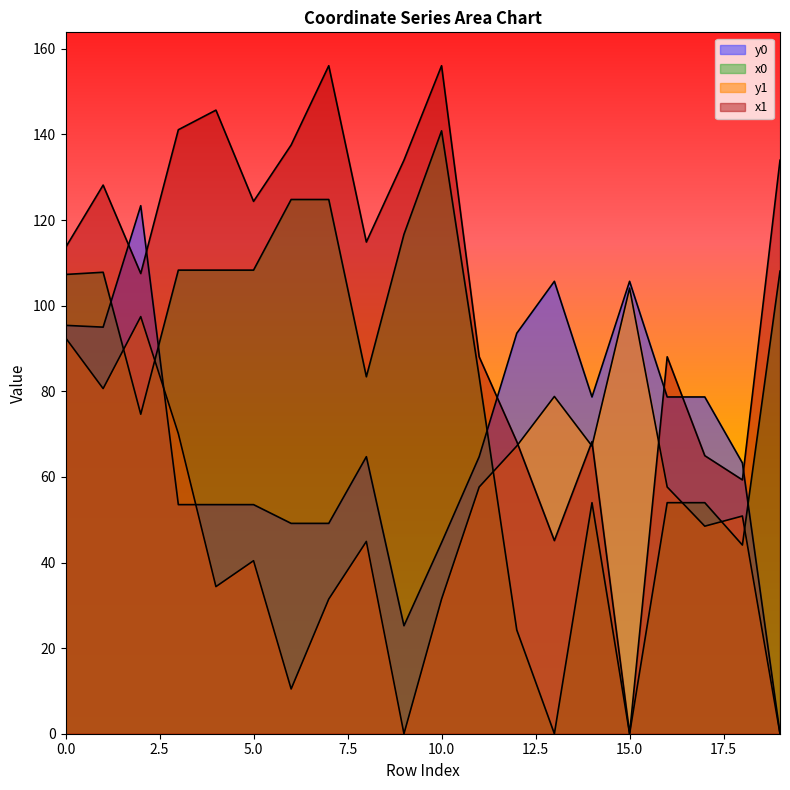

How many lines are shown in the chart?

4